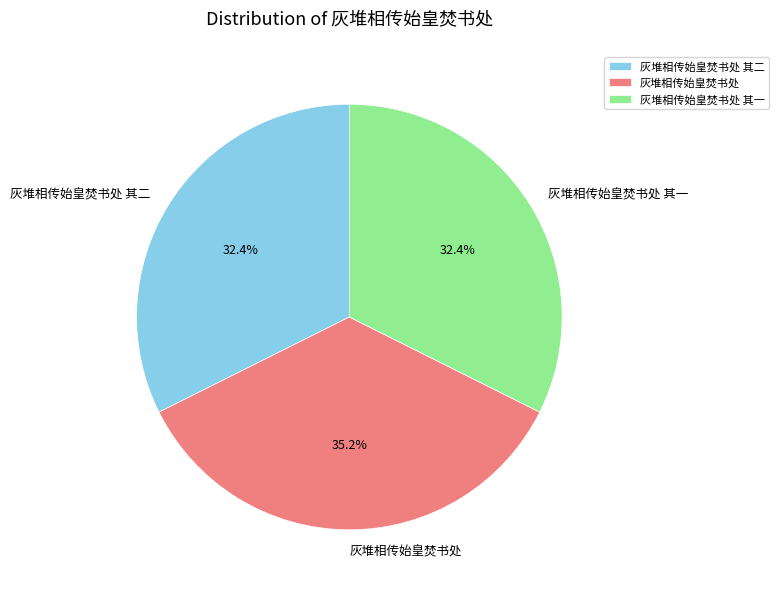

Count the number of slices in the pie.

3